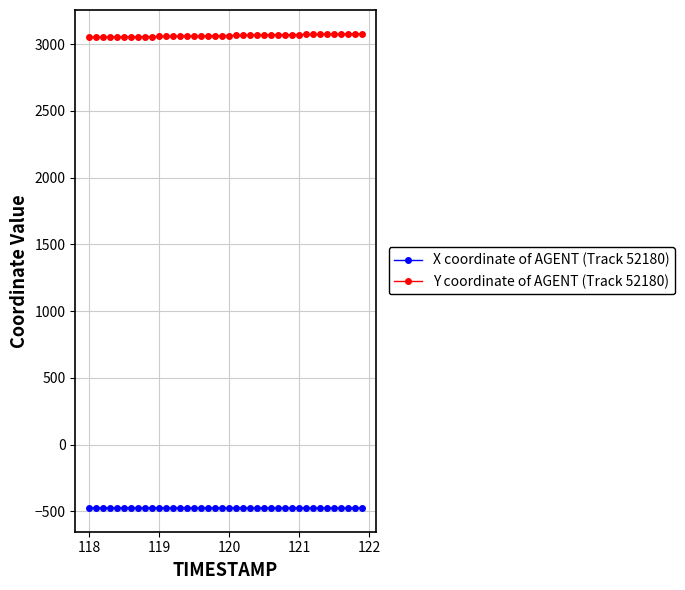

What is the greatest value displayed?

3077.1